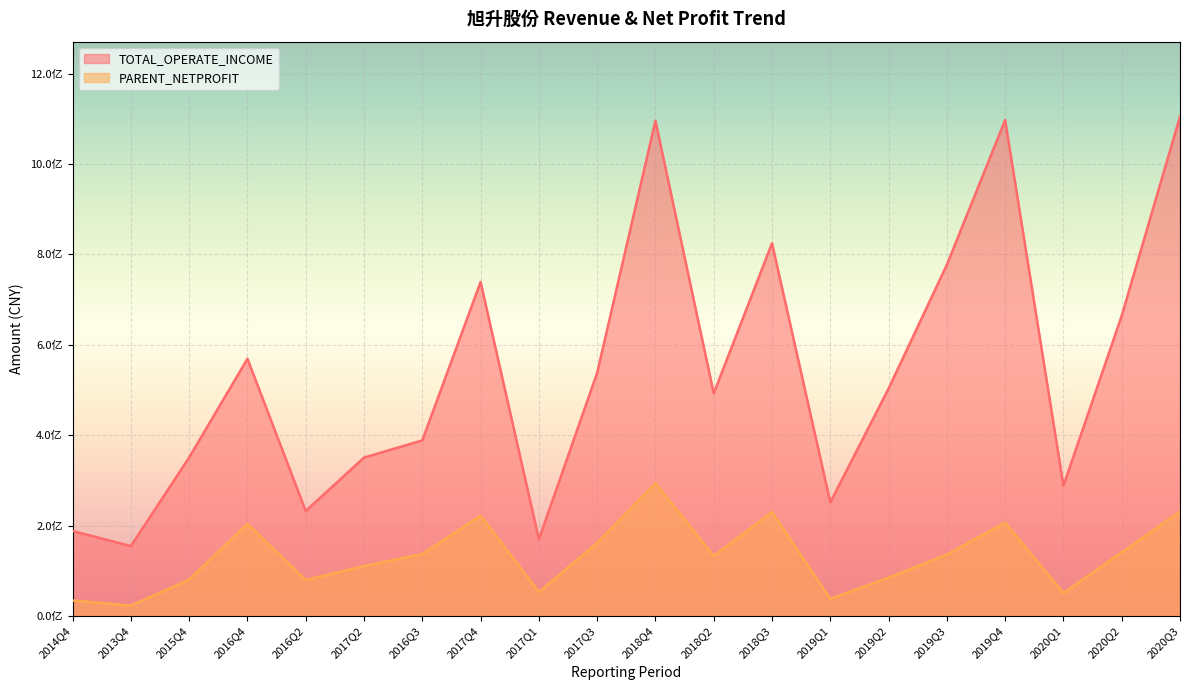

True or false: PARENT_NETPROFIT has a value of 206591109.7 at 2019Q4.

True